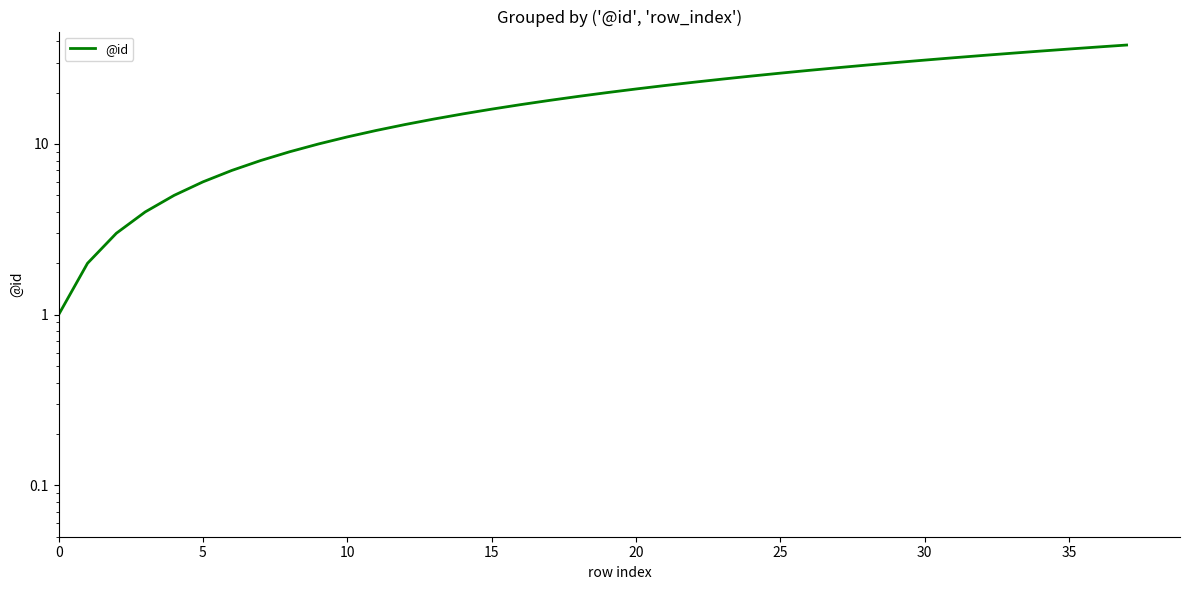

Which has a higher value, 15 or 24?

24